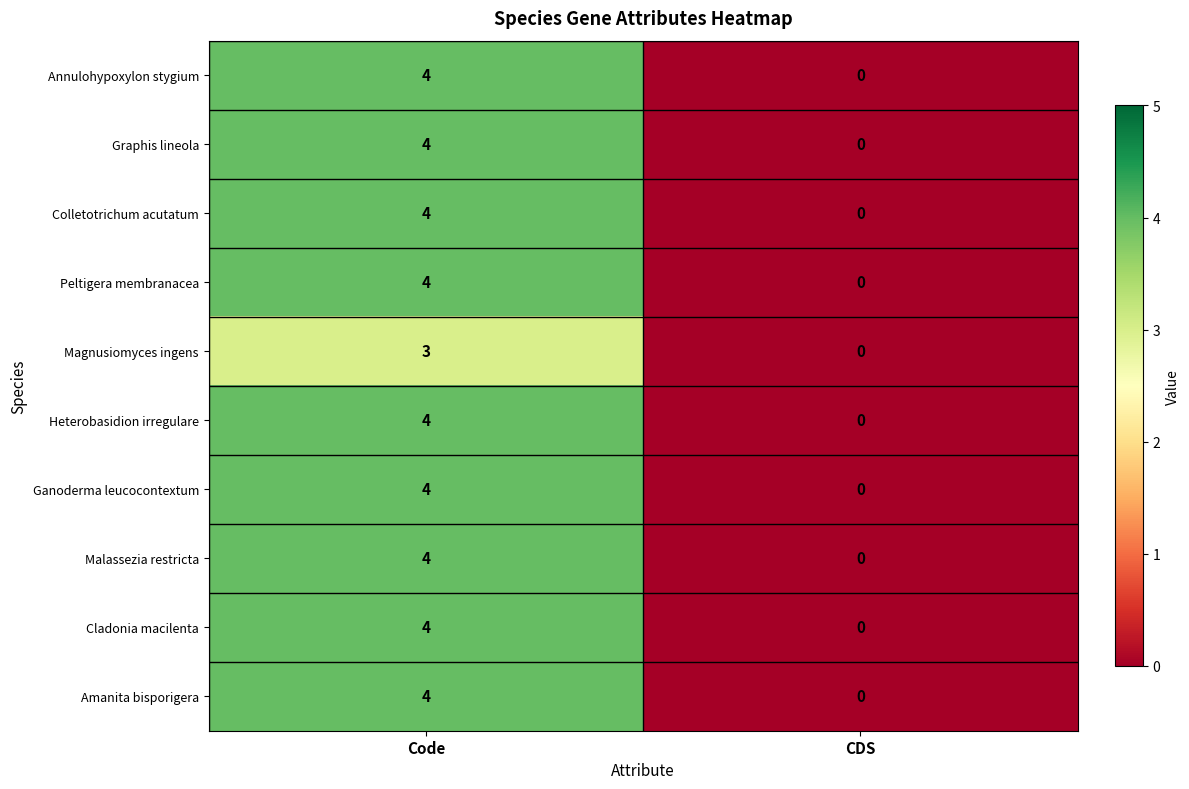

List the labels in order of Peltigera membranacea value, largest first.

Code, CDS